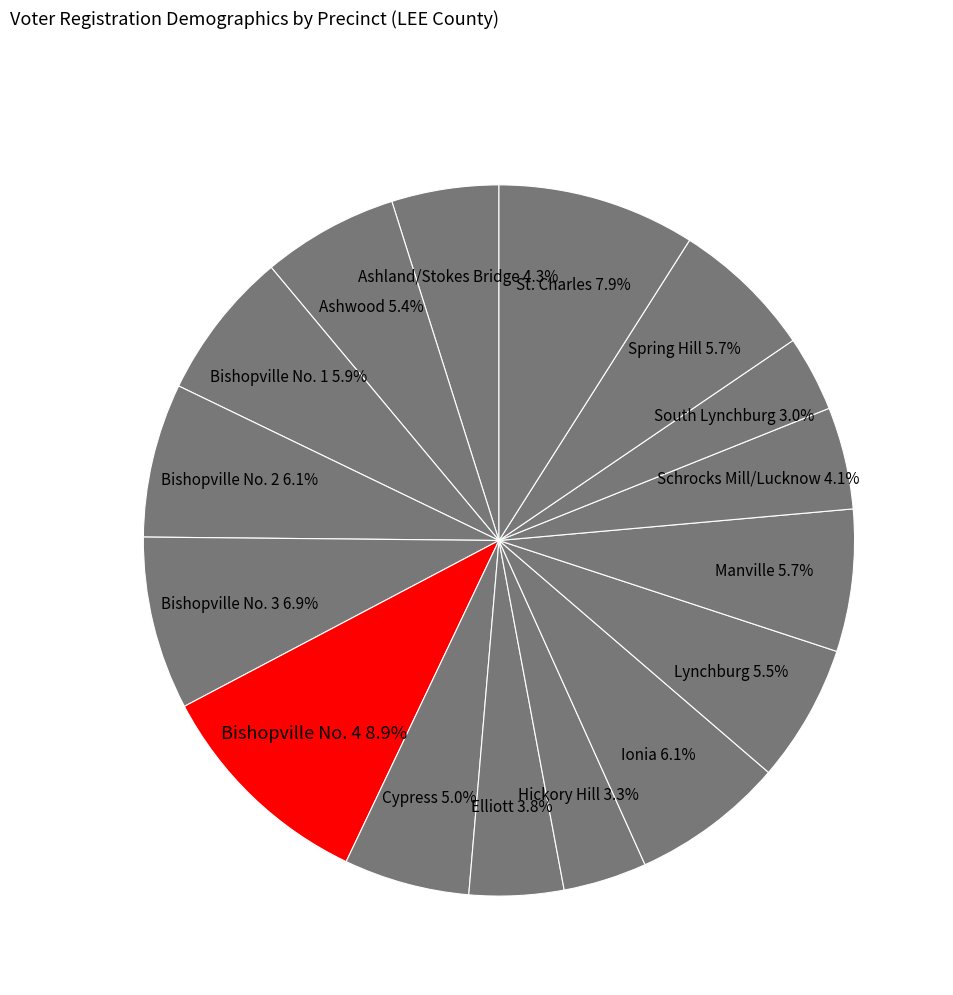

To the nearest percent, what is the combined percentage of Cypress and Woodrow?

7%